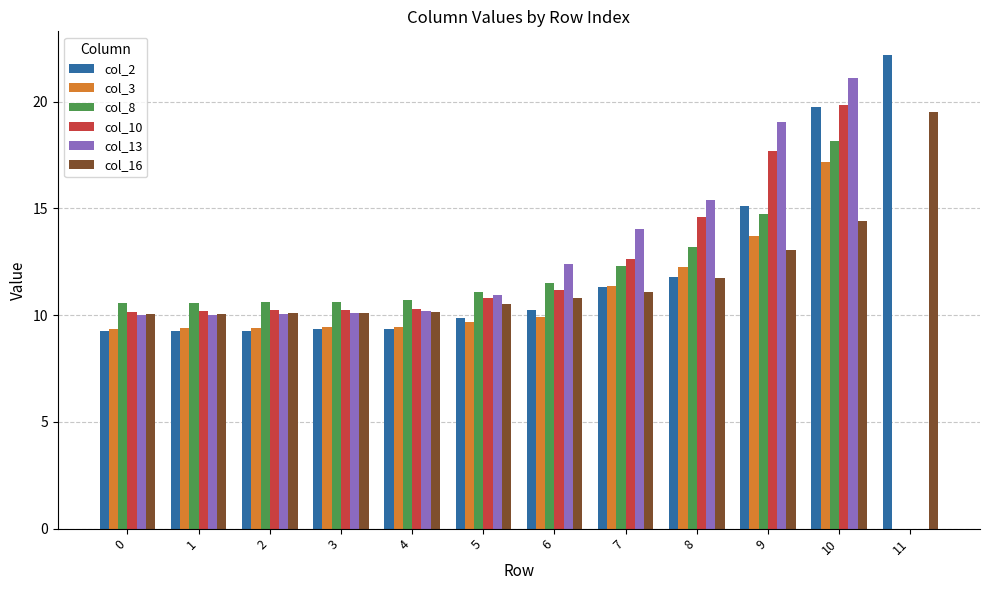

What is the sum of all col_13 values?

143.3